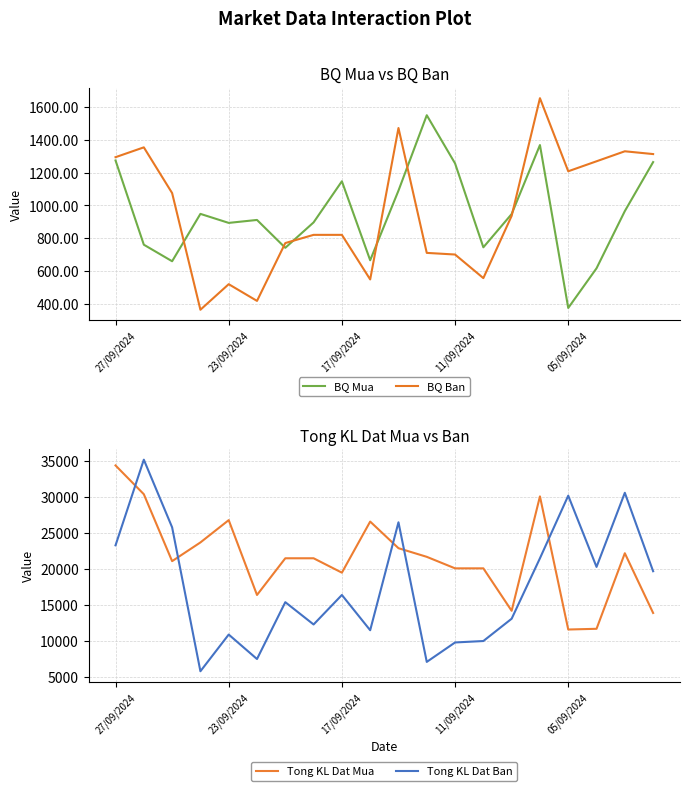

List the series in order of their peak value, highest first.

Tong KL Dat Ban, Tong KL Dat Mua, BQ Ban, BQ Mua